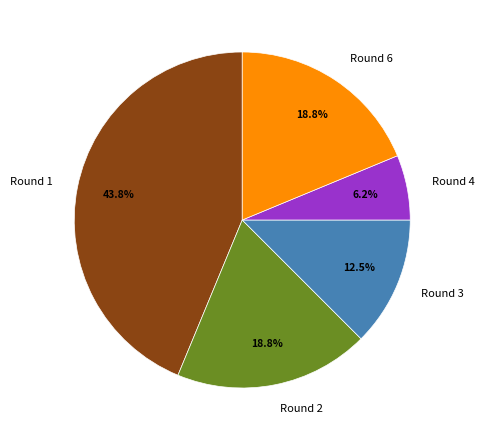

What is the largest slice in the pie chart?

Round 1